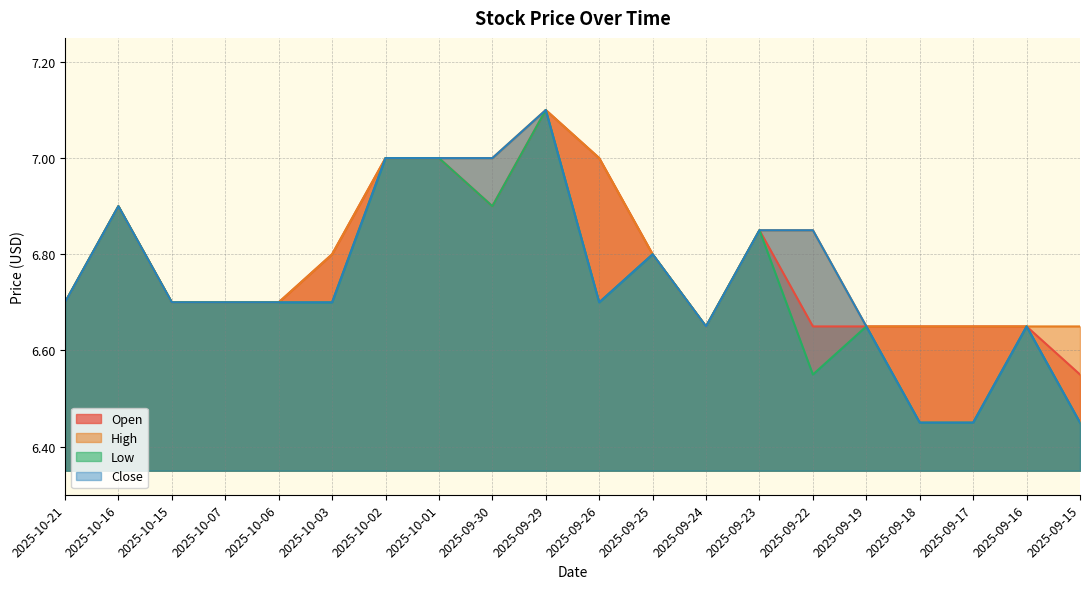

Which series has the largest total across all categories?

High